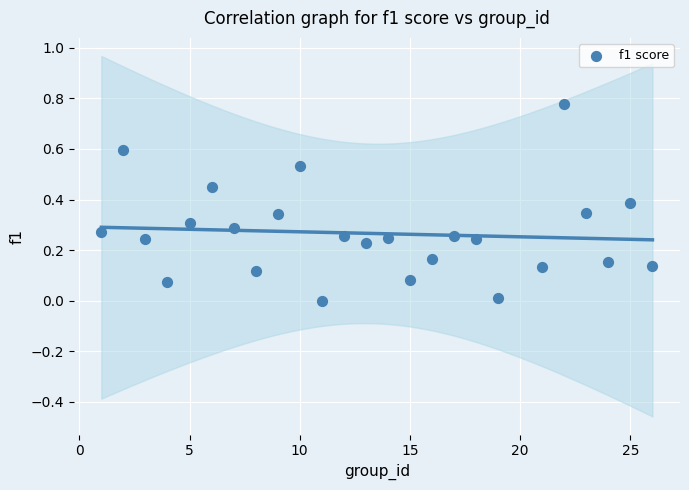

What is the range of X values (max minus min)?

25.0